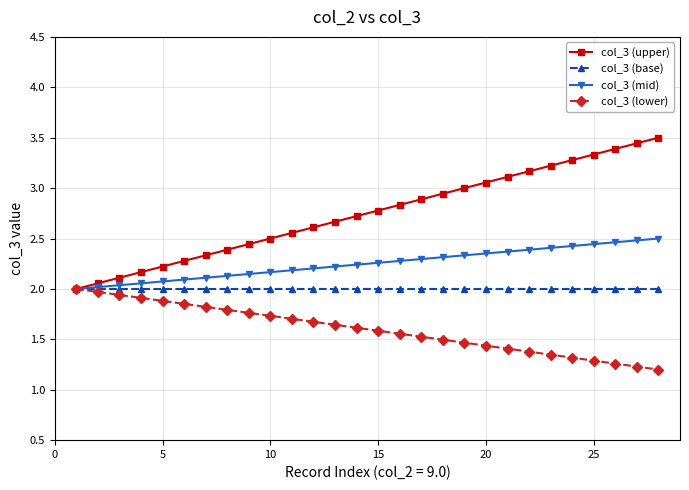

What is the smallest value displayed?

1.2